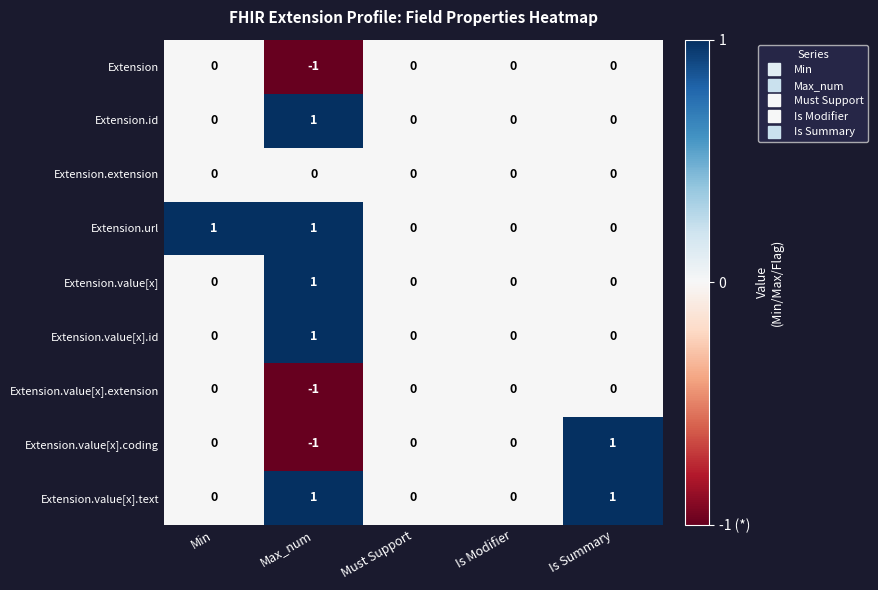

The Extension.value[x].extension series shows 0 at Is Summary. True or false?

True